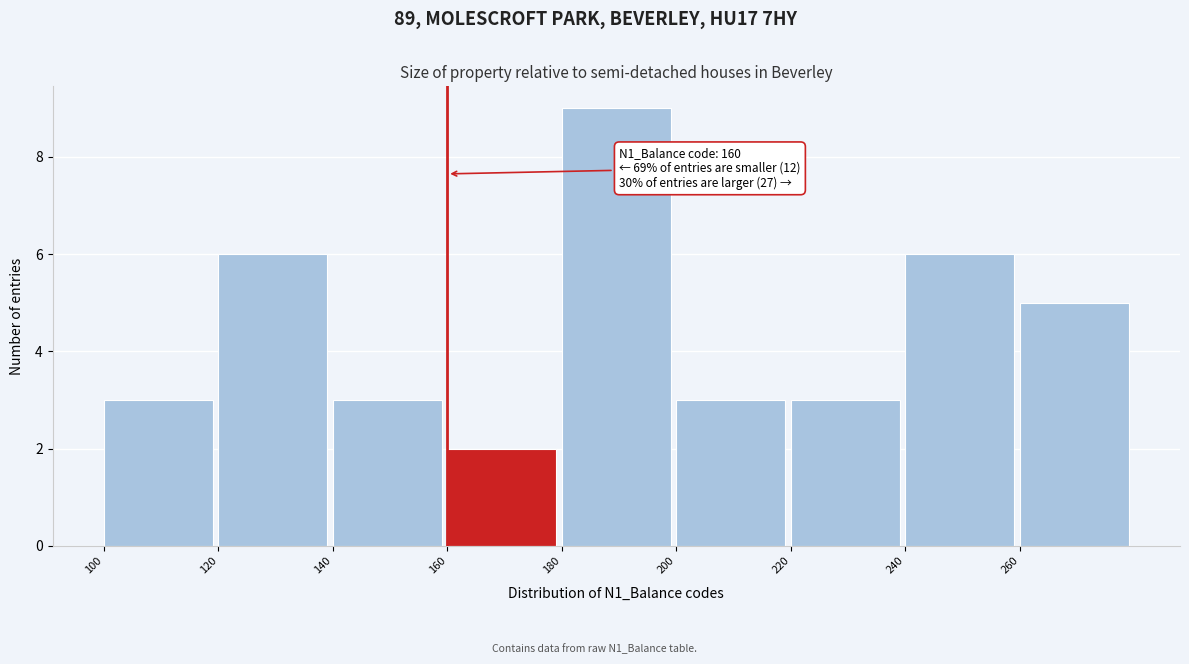

Over which range of the x-axis is the bar tallest?

180 to 200